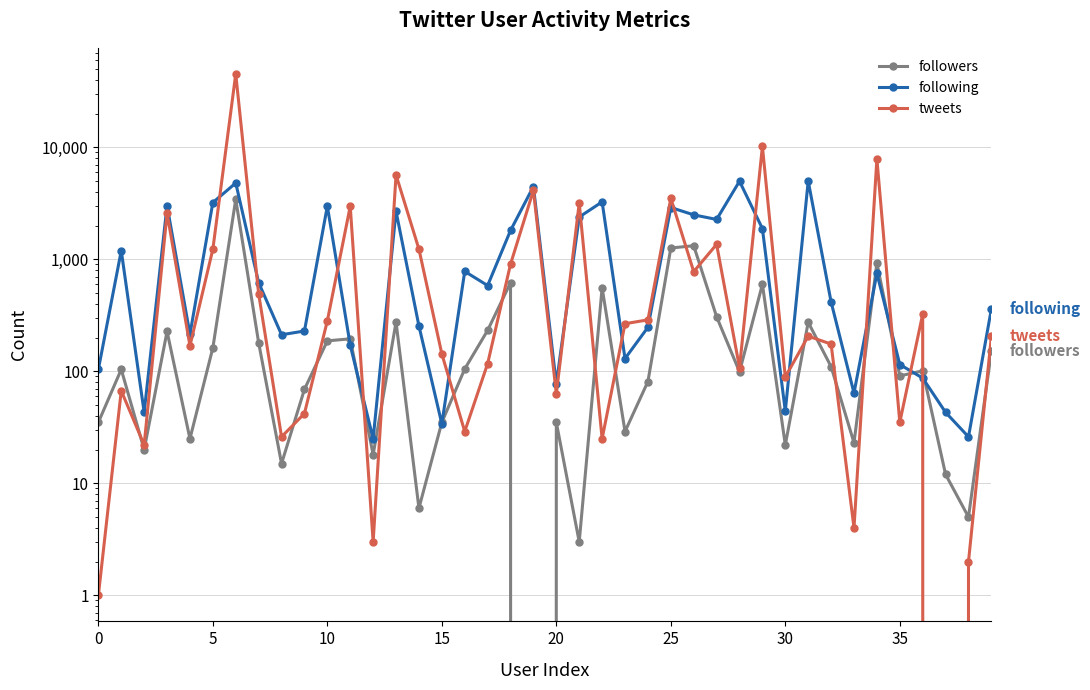

Which has a higher value, 34 or 20?

34